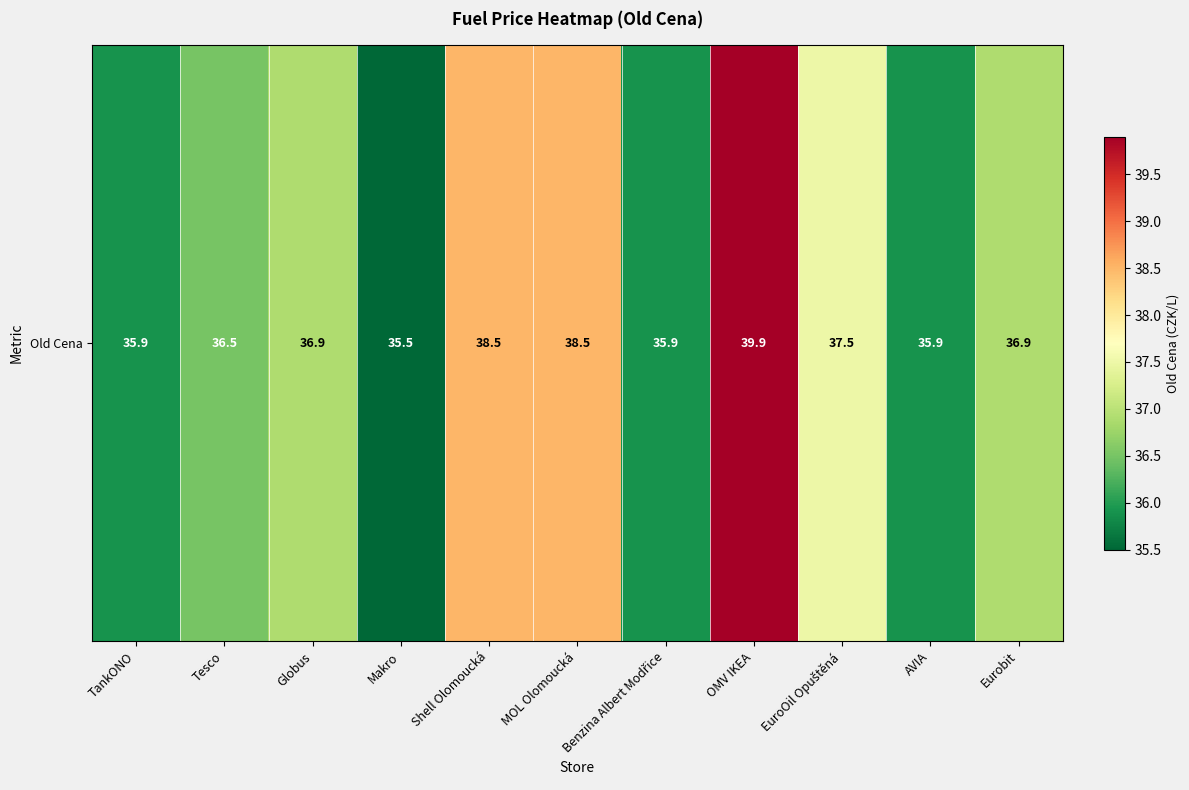

Rank the categories by value from lowest to highest.

Makro, TankONO, Benzina Albert Modřice, AVIA, Tesco, Globus, Eurobit, EuroOil Opuštěná, Shell Olomoucká, MOL Olomoucká, OMV IKEA